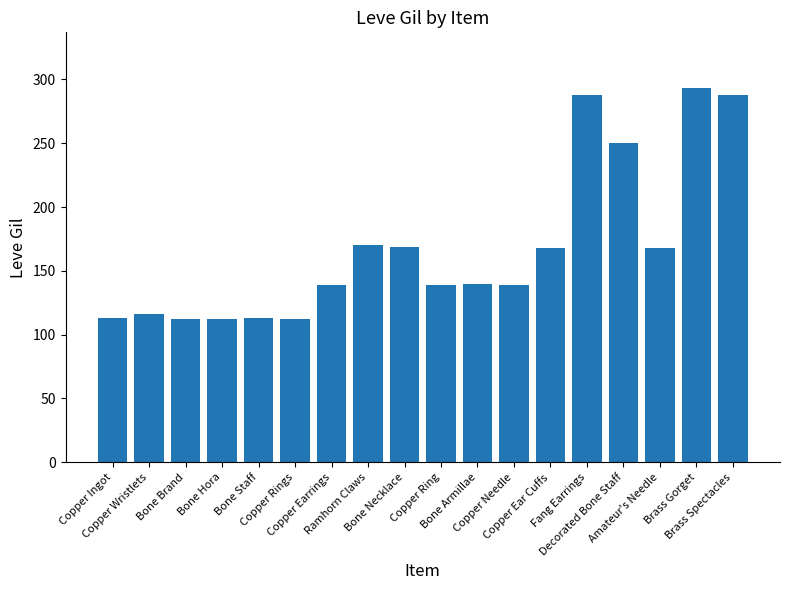

What is the label of the 2nd bar from the right?

Brass Gorget